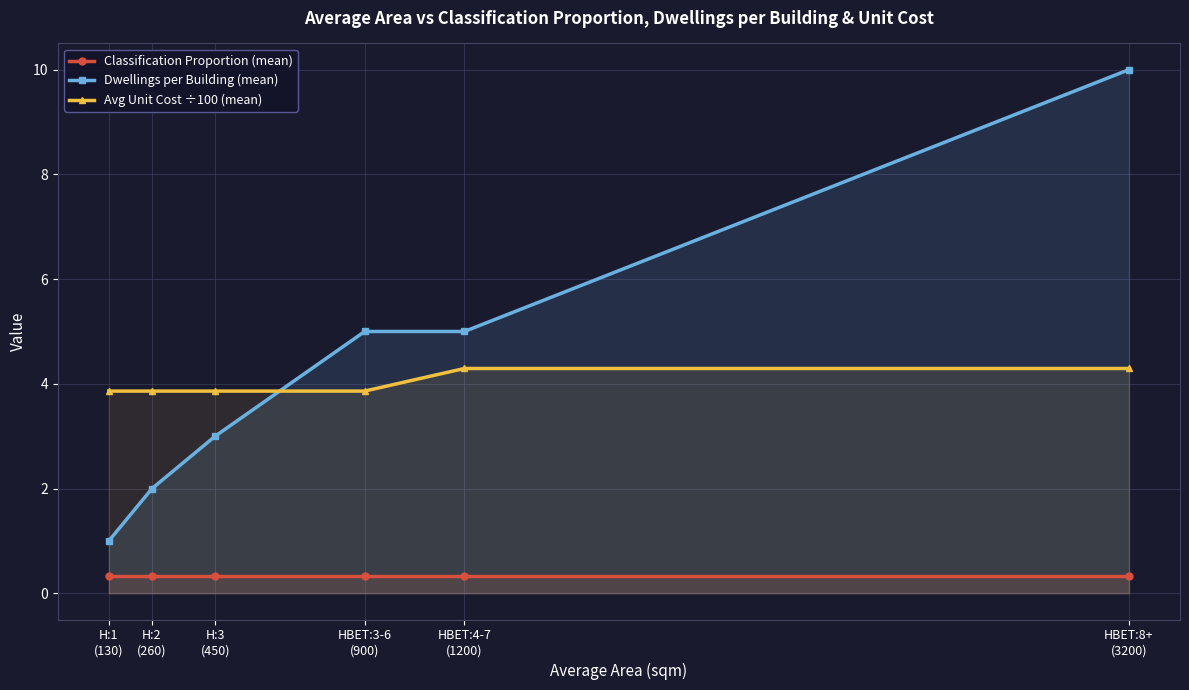

Reading left to right, extract all data points from this chart.

Classification Proportion (mean): 0.3	0.3	0.3	0.3	0.3	0.3
Dwellings per Building (mean): 1.0	2.0	3.0	5.0	5.0	10.0
Avg Unit Cost ÷100 (mean): 3.9	3.9	3.9	3.9	4.3	4.3